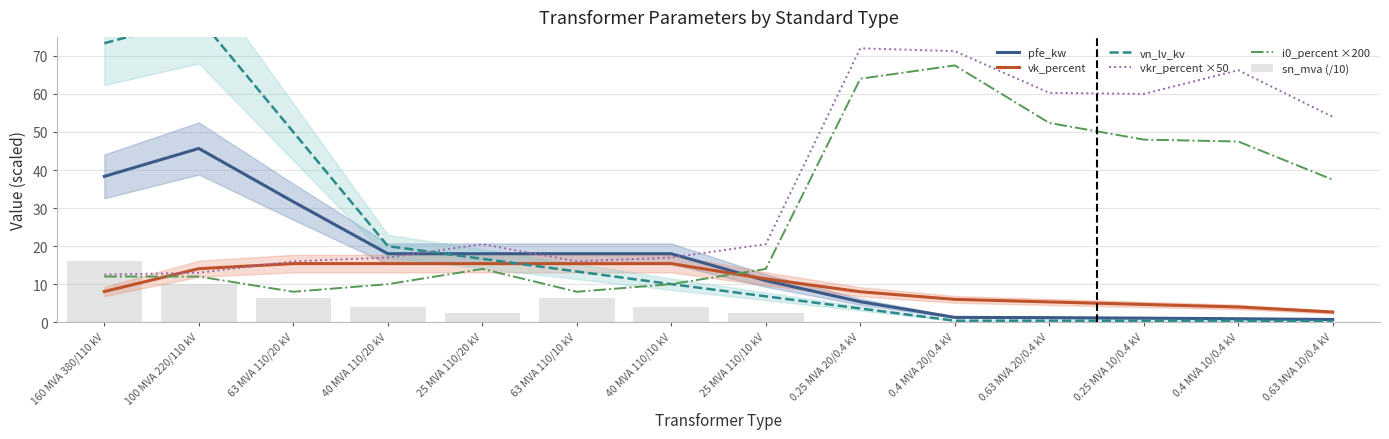

What are all the series names shown in the legend?

pfe_kw, vk_percent, vn_lv_kv, vkr_percent ×50, i0_percent ×200, sn_mva (/10)